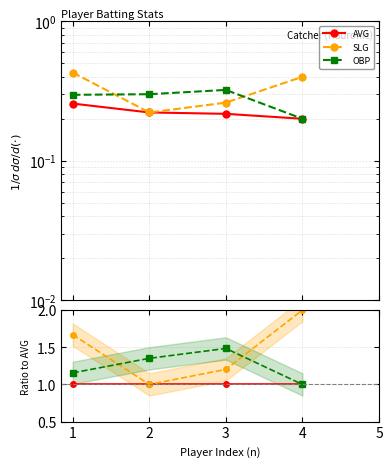

Which category has the highest value in the OBP series?

3